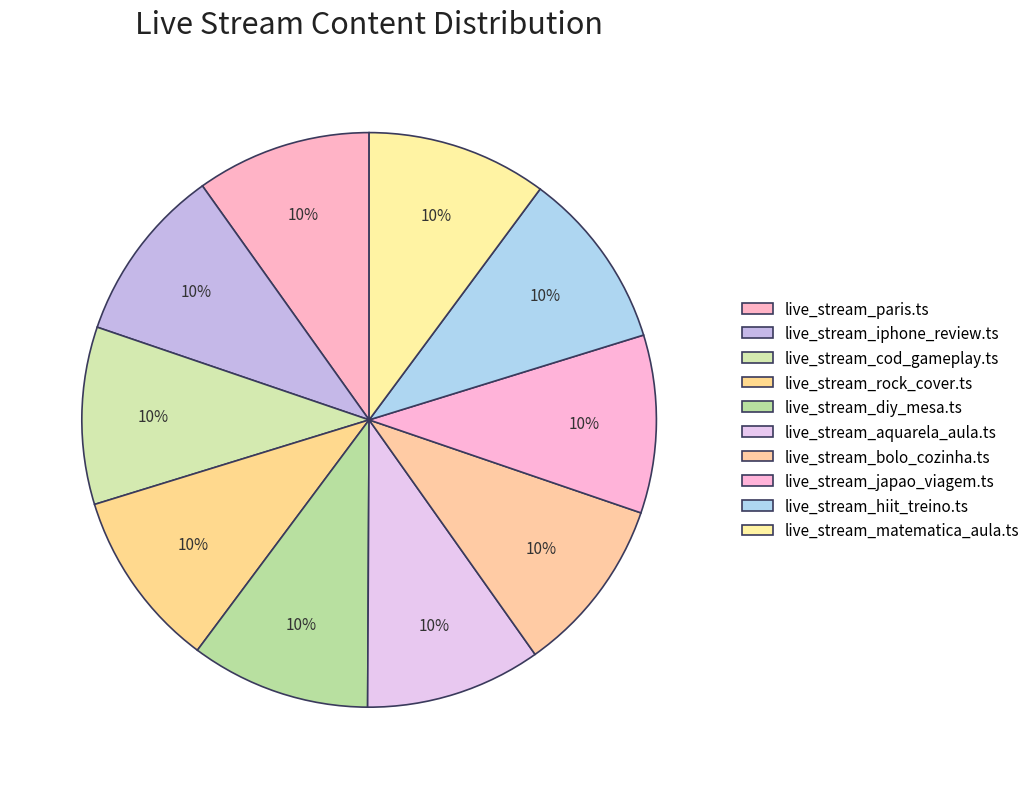

Rank the categories by value from lowest to highest.

live_stream_paris.ts, live_stream_aquarela_aula.ts, live_stream_iphone_review.ts, live_stream_bolo_cozinha.ts, live_stream_cod_gameplay.ts, live_stream_japao_viagem.ts, live_stream_rock_cover.ts, live_stream_hiit_treino.ts, live_stream_diy_mesa.ts, live_stream_matematica_aula.ts